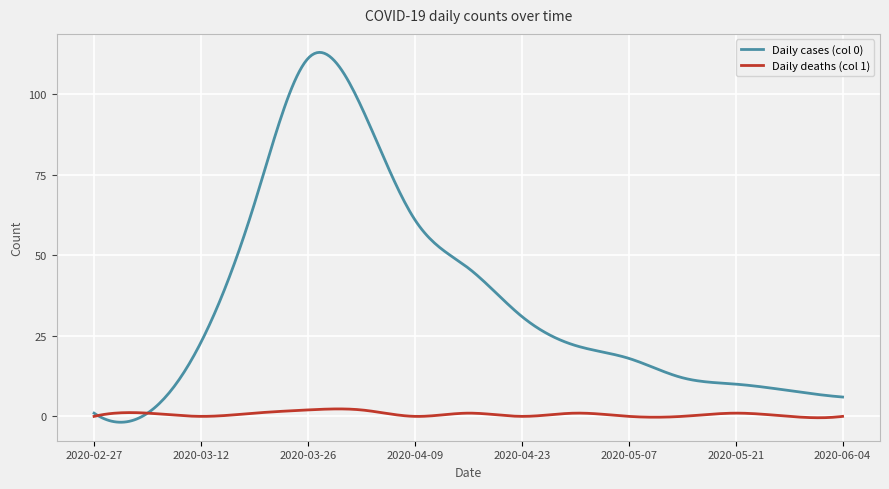

What is the label of the 14th point from the right?

2020-03-05